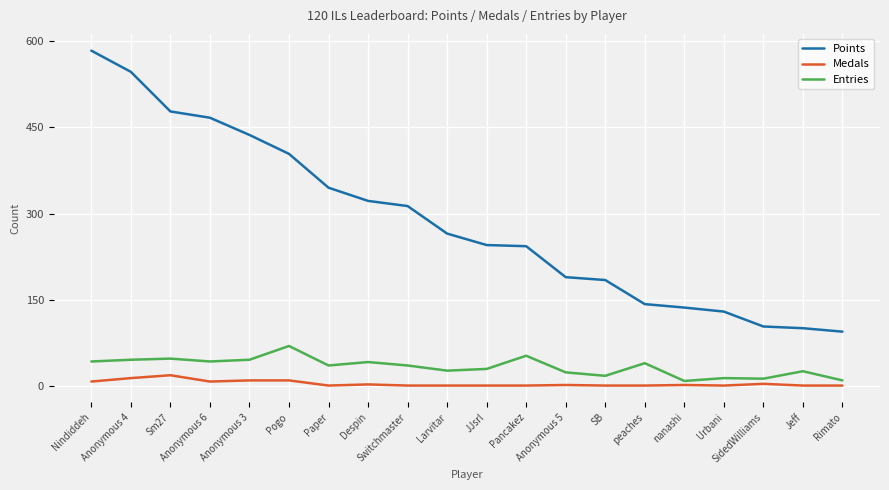

Is it true that Points equals 95 at Paper?

False